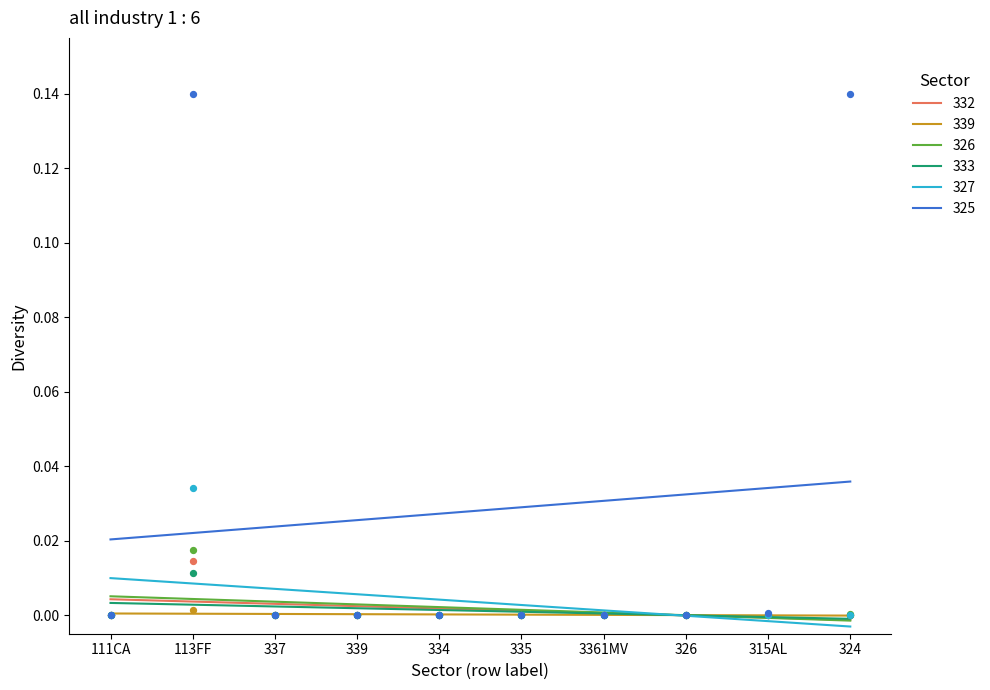

Which series reaches the maximum Y coordinate?

325